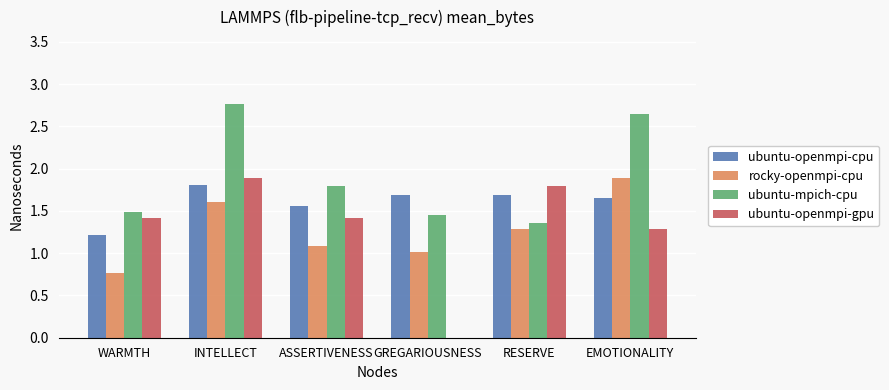

The value of ubuntu-openmpi-gpu at WARMTH is 1.4. True or false?

True